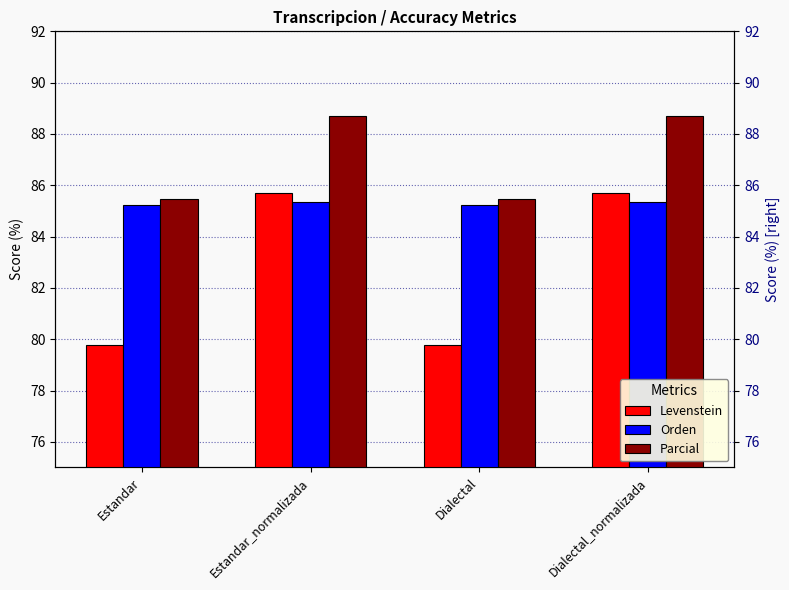

Rank the series at Dialectal from lowest to highest value.

Levenstein, Orden, Parcial